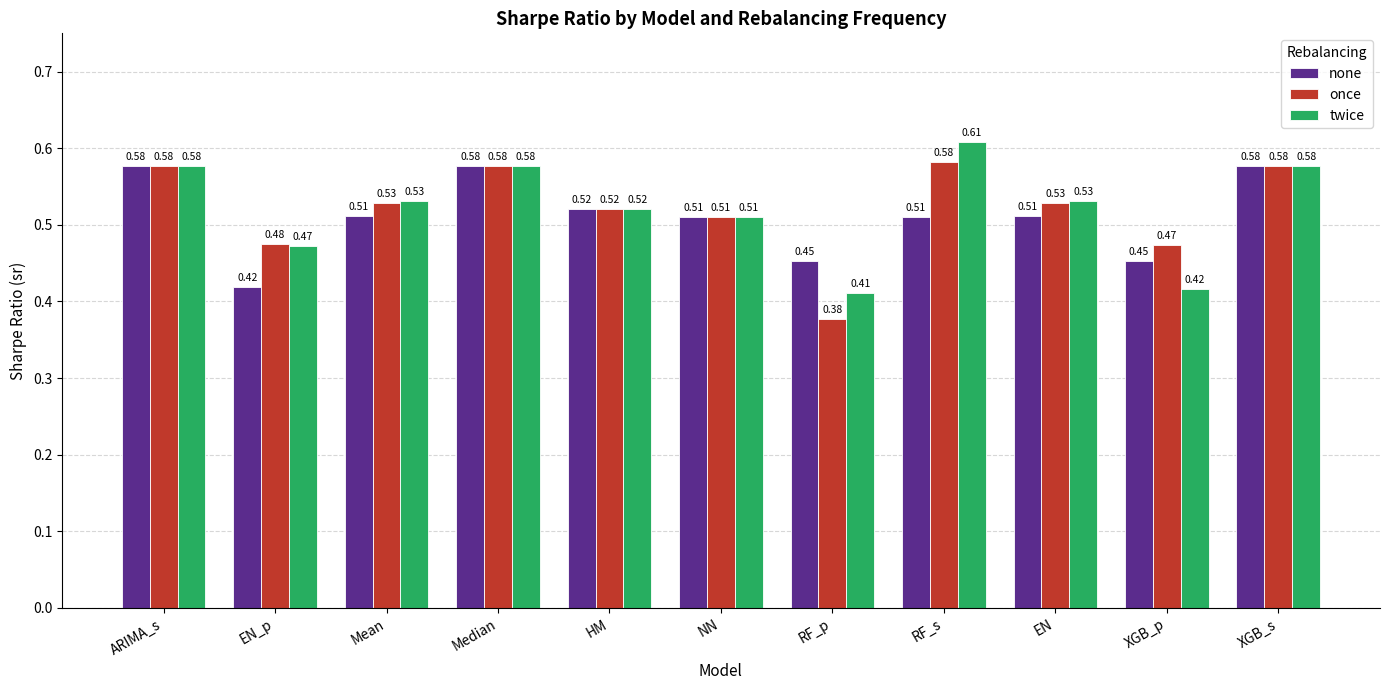

What is the label of the 4th bar from the right?

RF_s